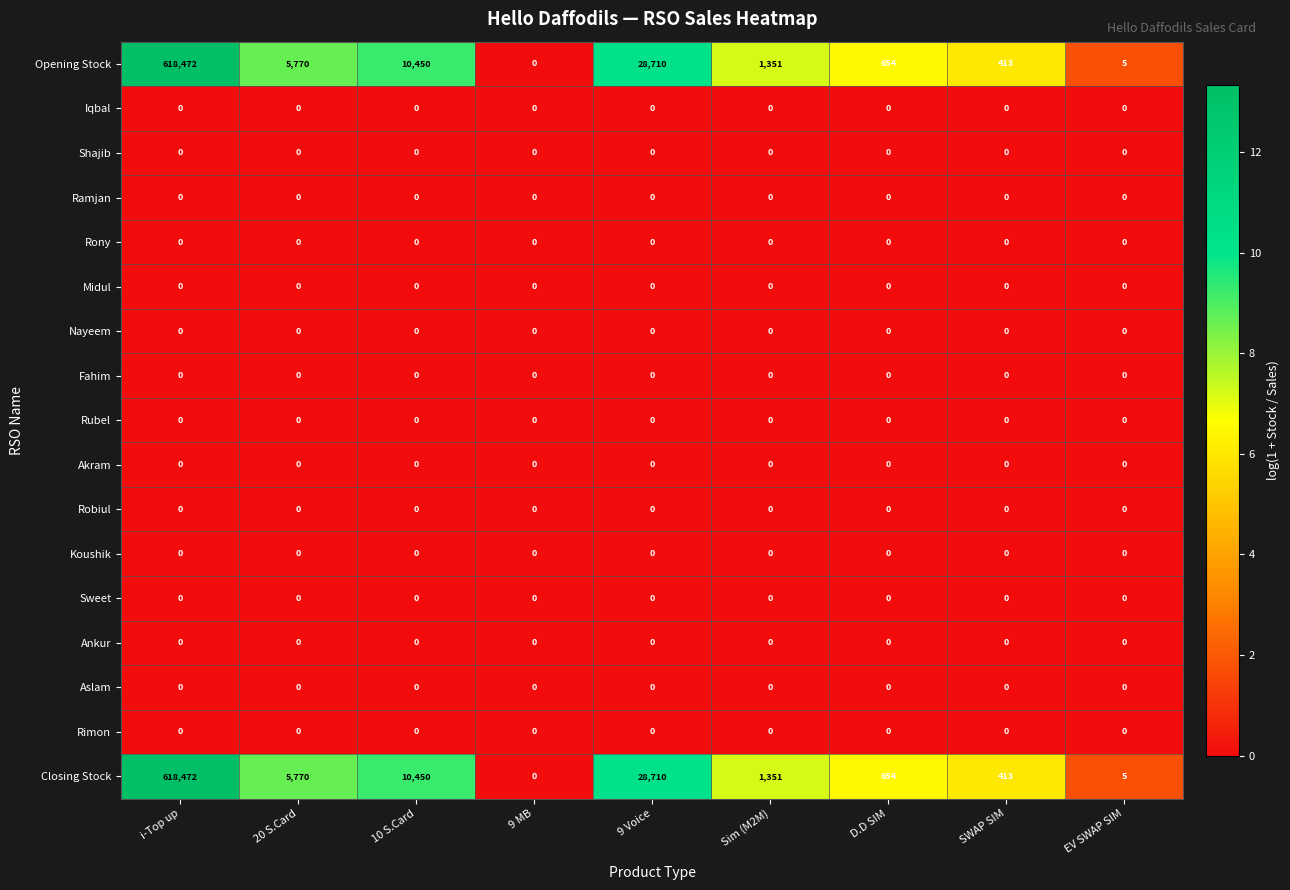

Which label corresponds to the largest value in the chart?

i-Top up